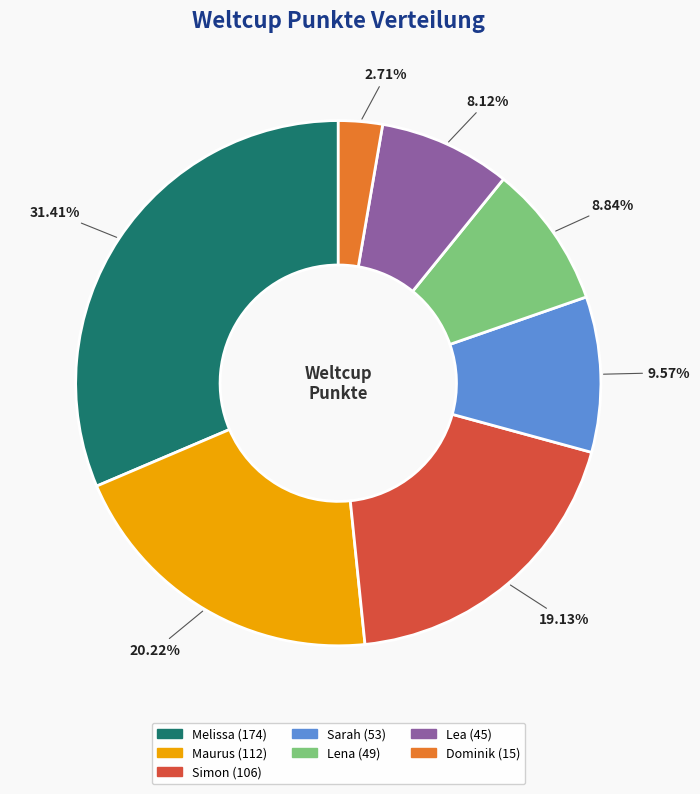

Is there any slice that represents more than half of the pie?

No